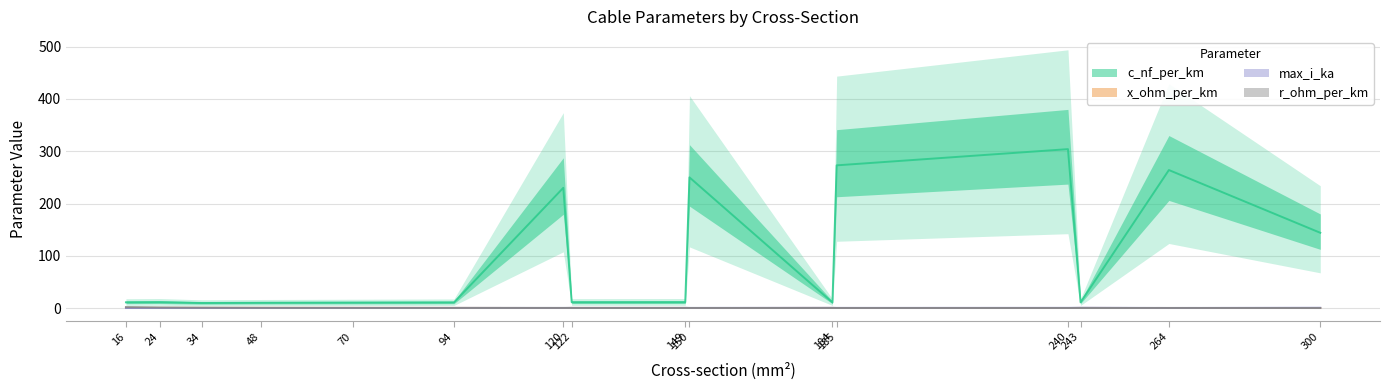

True or false: c_nf_per_km and x_ohm_per_km cross at least once.

False